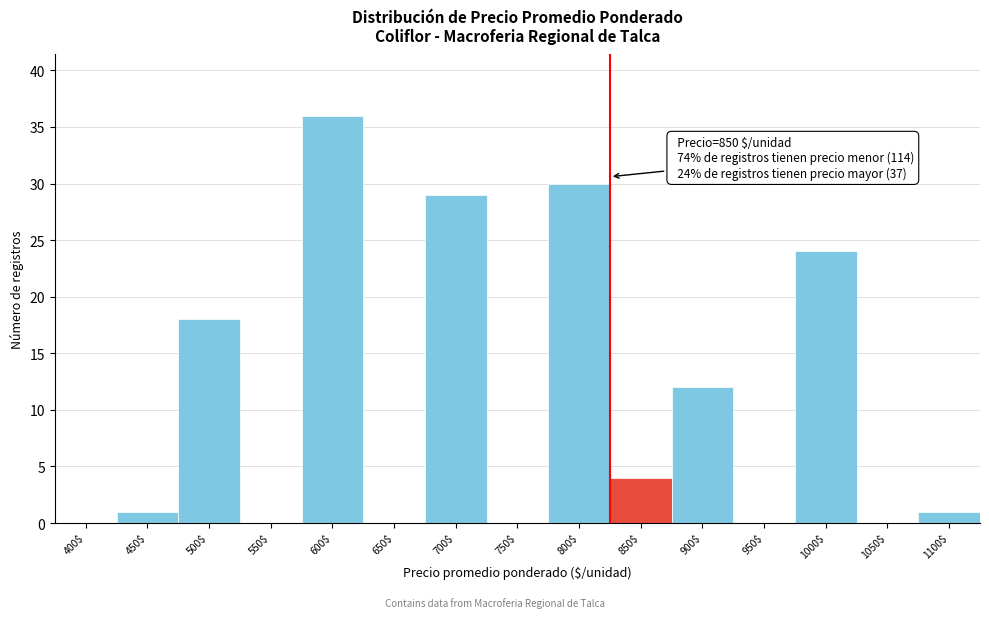

The value at 850$ is 4. True or false?

True